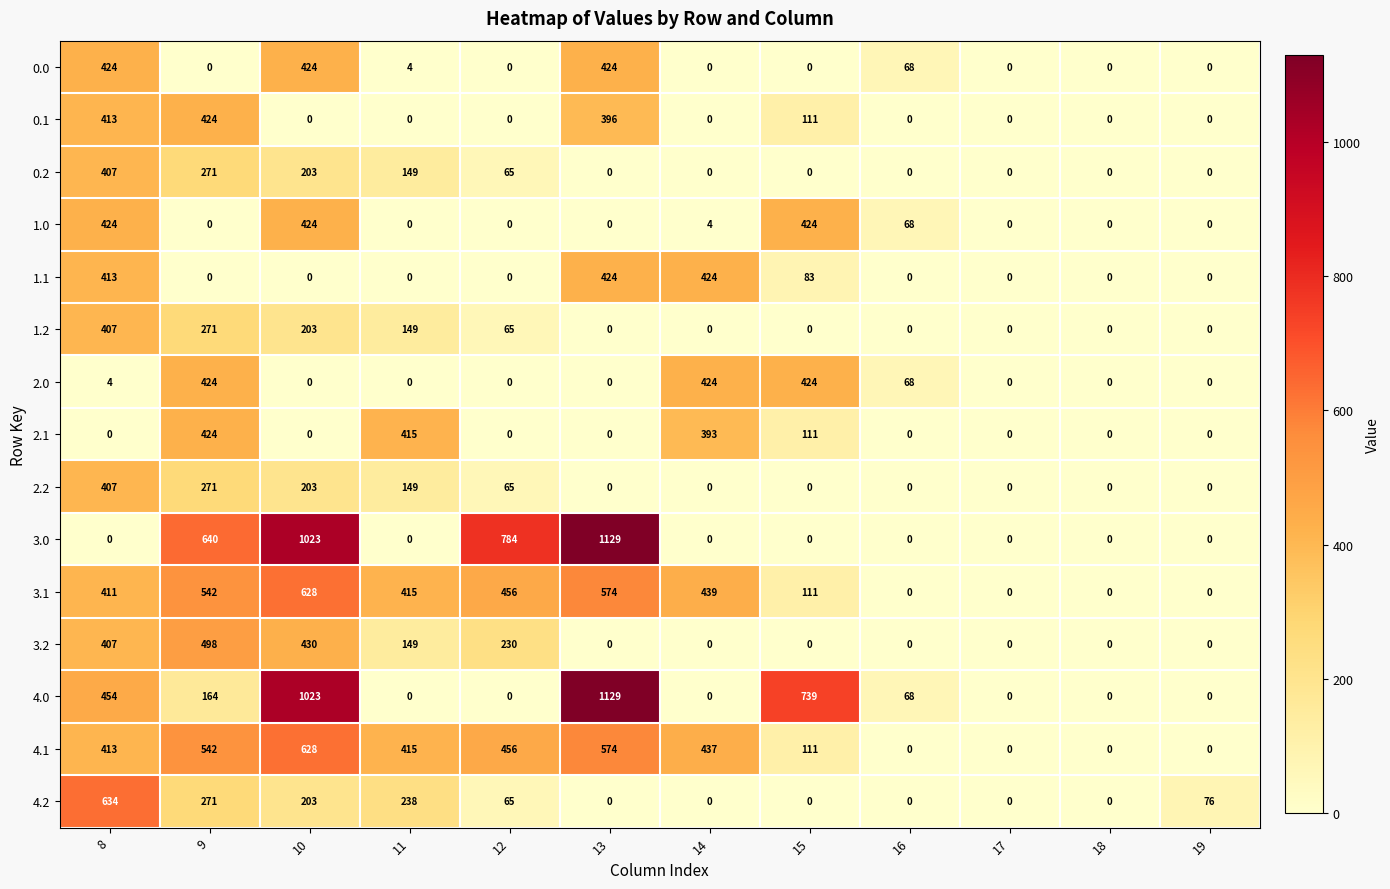

What is the total value across all series at 12?

2186